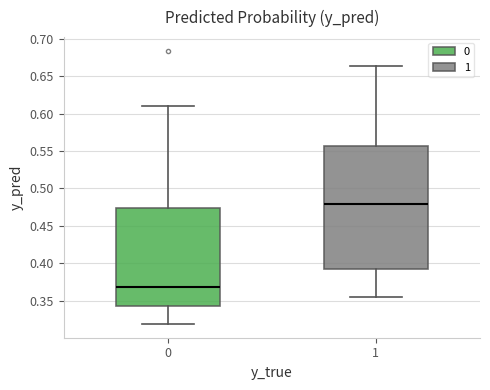

Comparing the boxes themselves (not the whiskers), which one is the tallest?

1